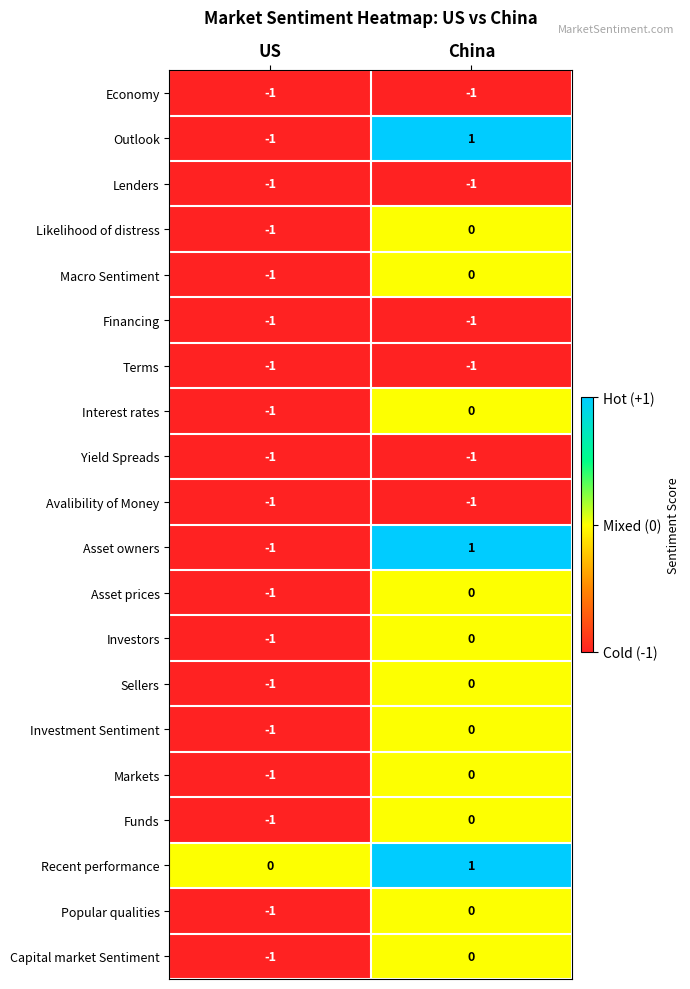

Which category has the highest value in the Interest rates series?

China